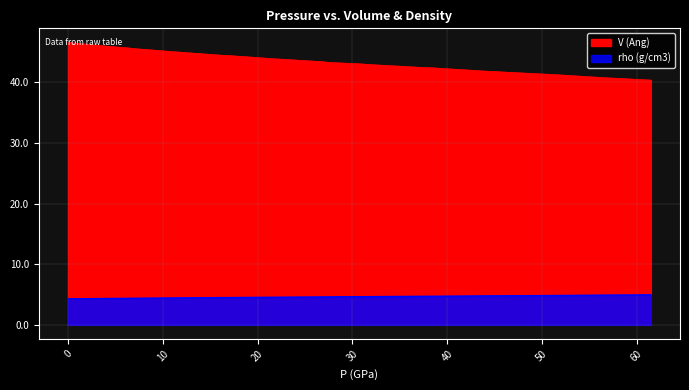

True or false: rho (g/cm3) has a value of 4.6 at 26.8.

True